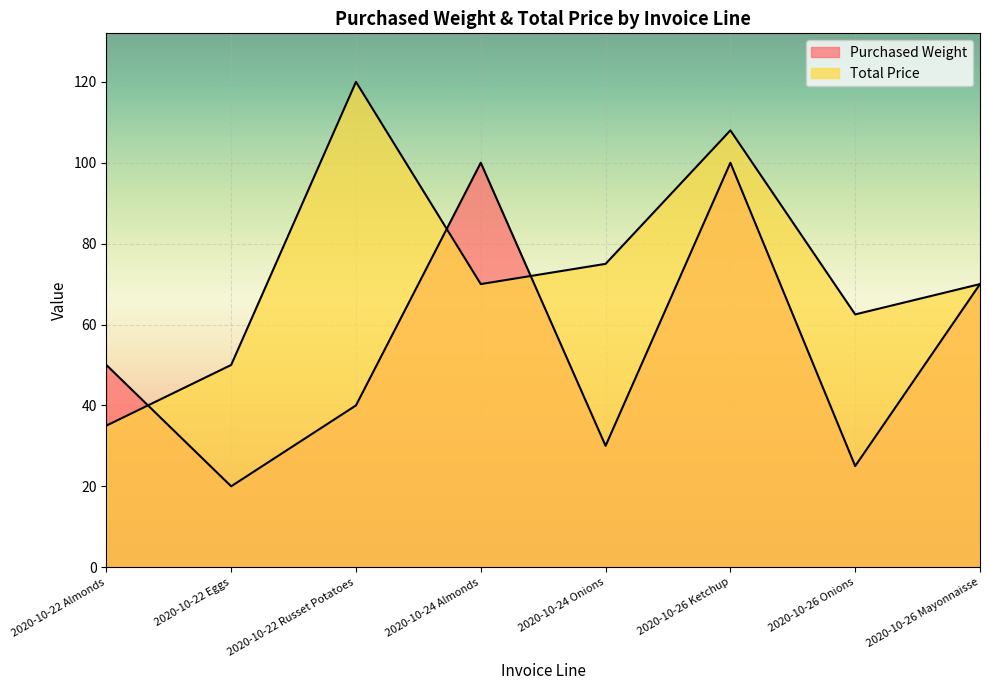

At which category is the sum across all series the highest?

2020-10-26 Ketchup